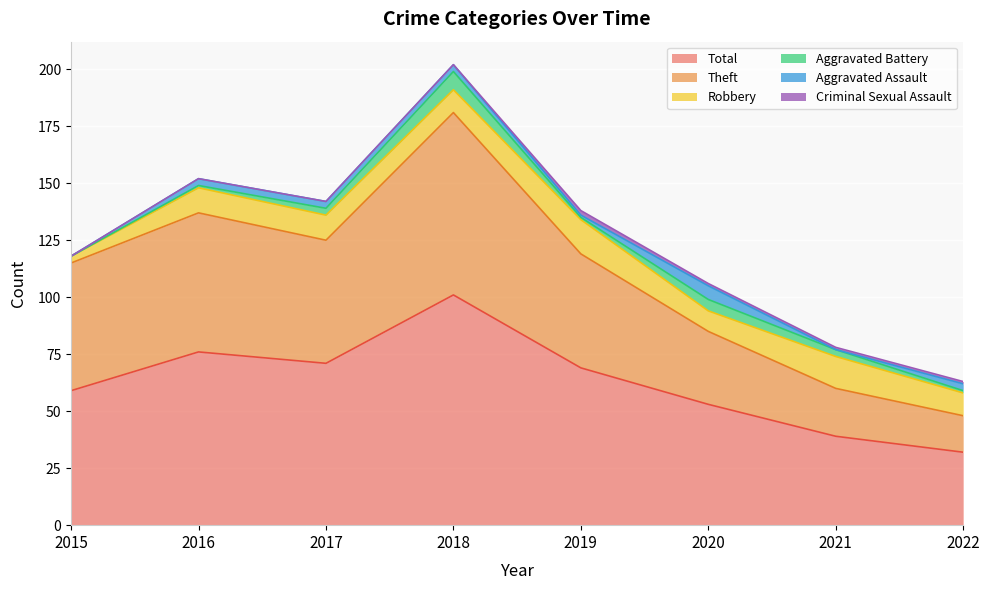

After their last crossing, which series has the higher values: Aggravated Battery or Criminal Sexual Assault?

Aggravated Battery